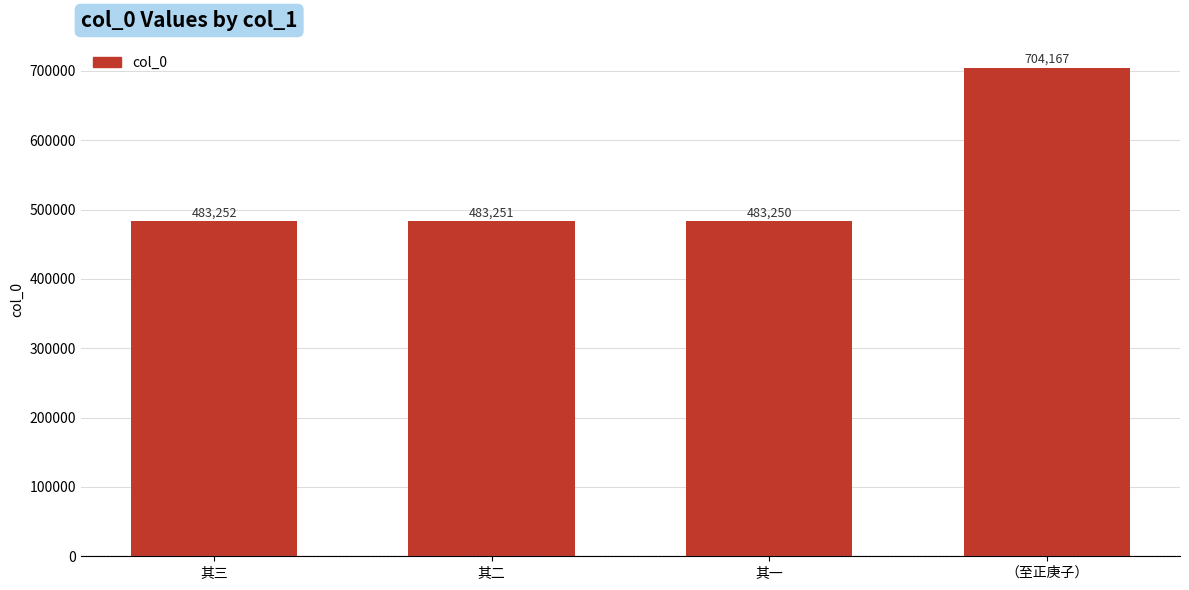

Between 其二 and 其三, which is larger?

其三